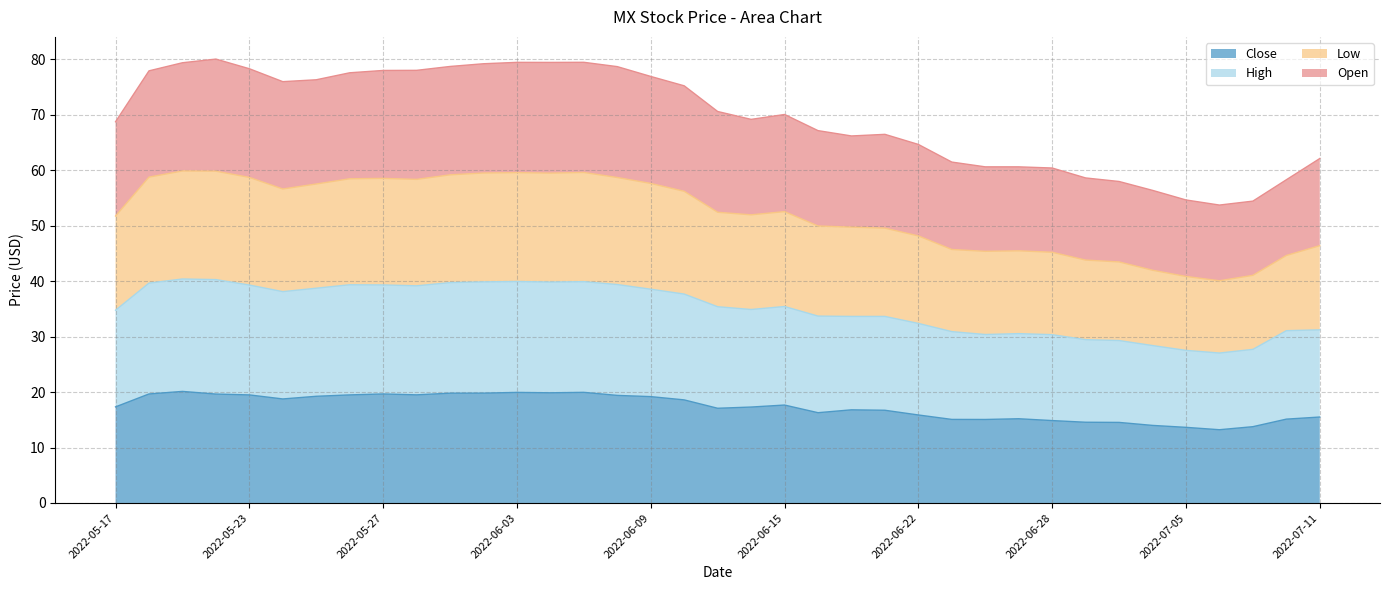

What is the maximum value for Close?

20.1